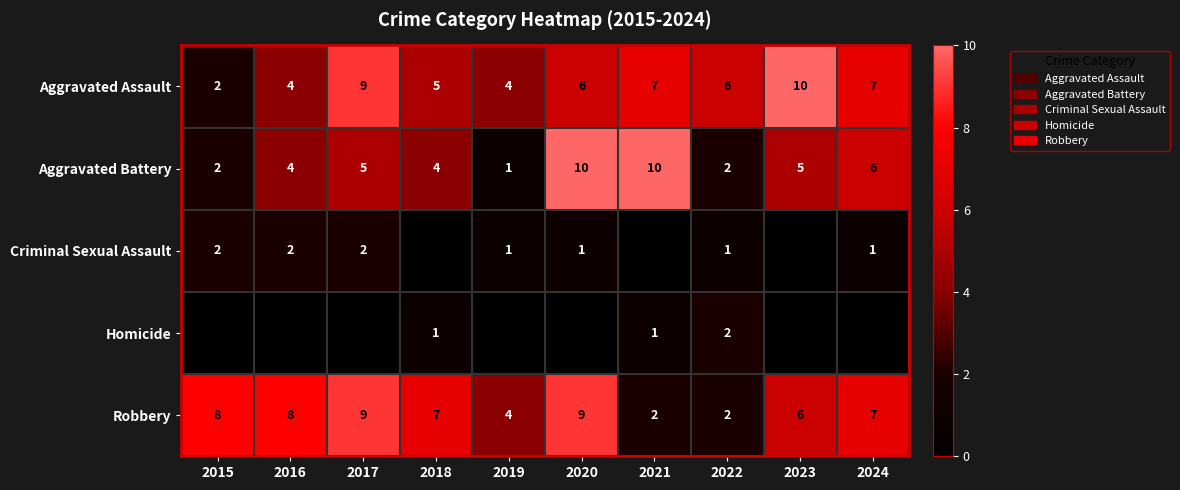

At how many categories does at least one series exceed 7?

6